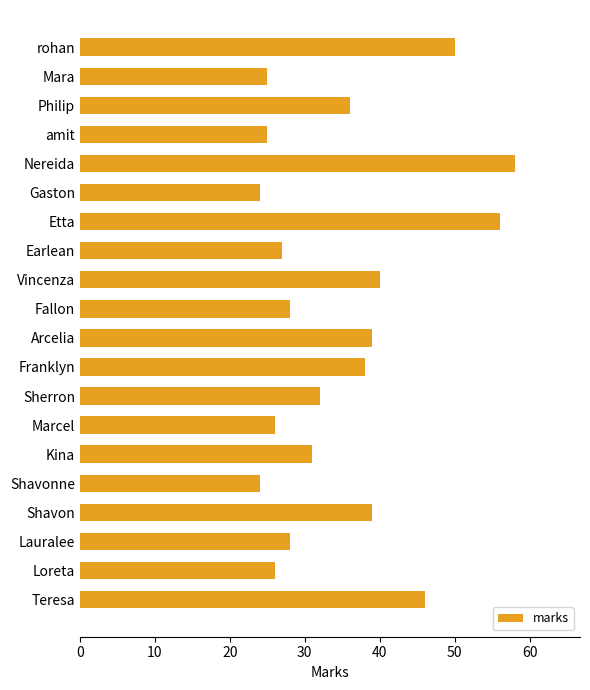

What is the change in value from Mara to Philip?

+11